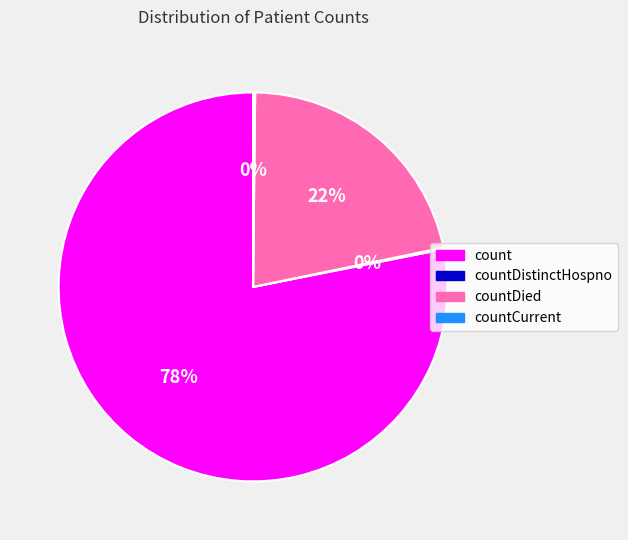

To the nearest percent, what is the difference between the largest and smallest slice percentages?

78%